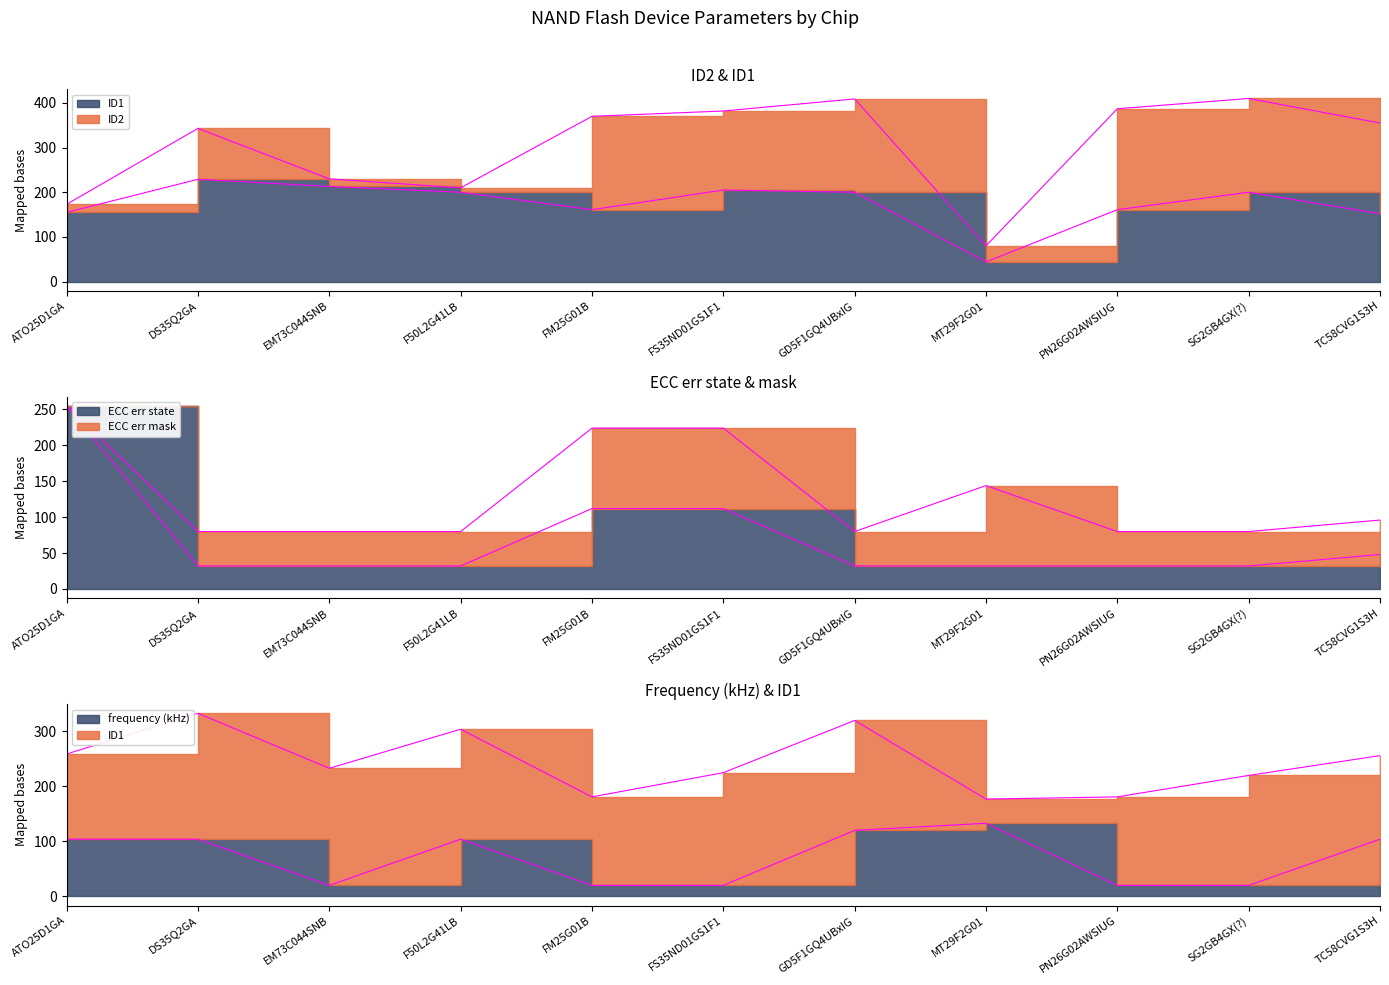

Where is the first local maximum for ID1?

DS35Q2GA